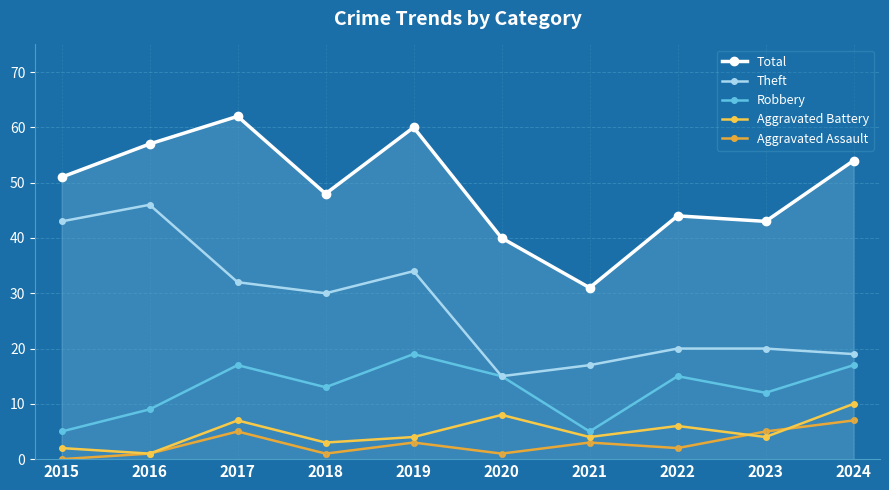

Reading left to right, extract all data points from this chart.

Total: 51	57	62	48	60	40	31	44	43	54
Theft: 43	46	32	30	34	15	17	20	20	19
Robbery: 5	9	17	13	19	15	5	15	12	17
Aggravated Battery: 2	1	7	3	4	8	4	6	4	10
Aggravated Assault: 0	1	5	1	3	1	3	2	5	7